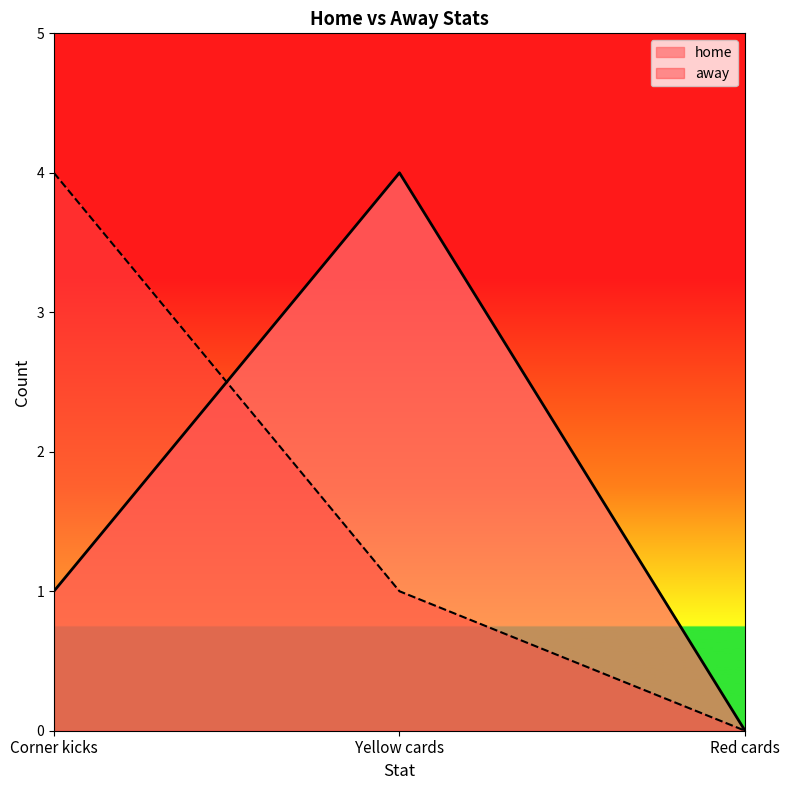

What are all the series names shown in the legend?

home, away